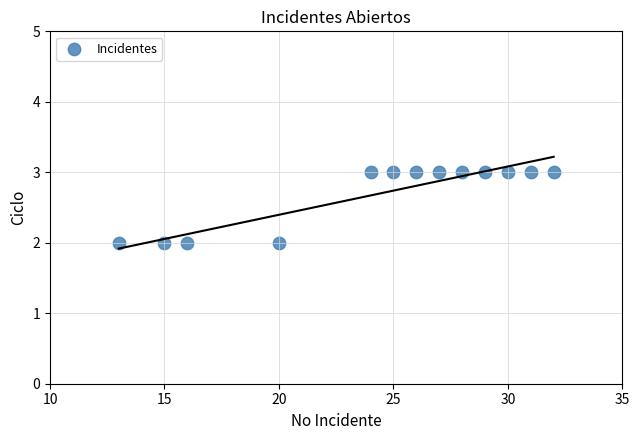

What is the range of X values (max minus min)?

19